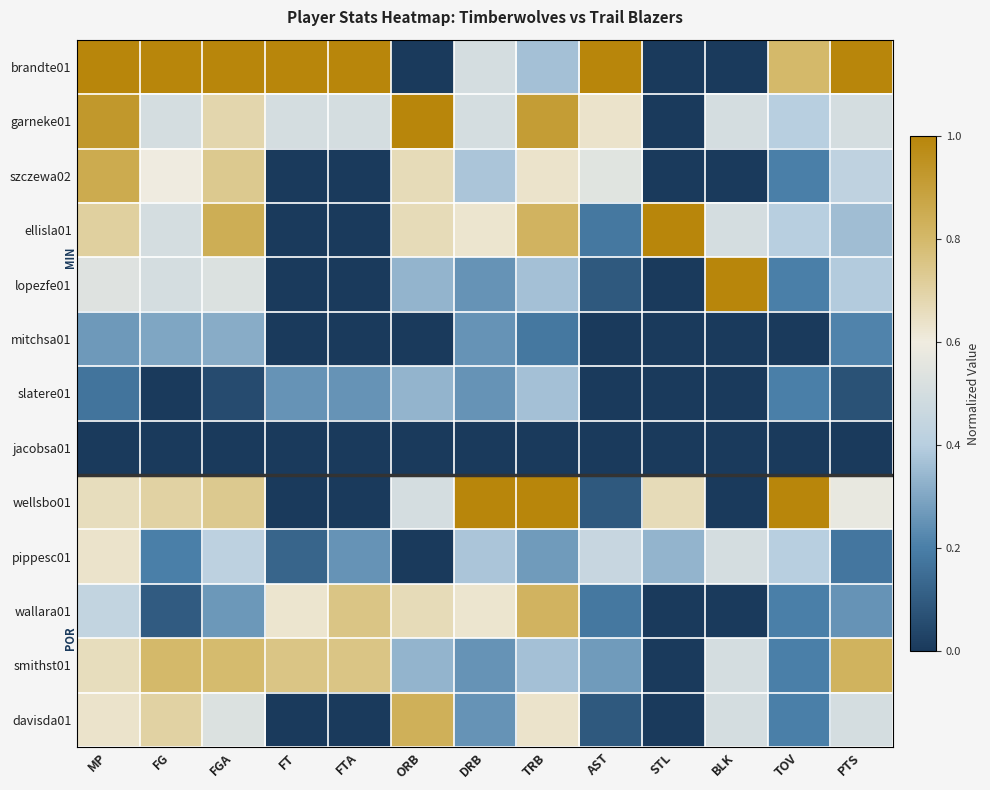

Reading right to left, what are all the values shown in this chart?

brandte01: PTS=1.0	TOV=0.8	BLK=0.0	STL=0.0	AST=1.0	TRB=0.4	DRB=0.5	ORB=0.0	FTA=1.0	FT=1.0	FGA=1.0	FG=1.0	MP=1.0
garneke01: PTS=0.5	TOV=0.4	BLK=0.5	STL=0.0	AST=0.6	TRB=0.9	DRB=0.5	ORB=1.0	FTA=0.5	FT=0.5	FGA=0.7	FG=0.5	MP=0.9
szczewa02: PTS=0.4	TOV=0.2	BLK=0.0	STL=0.0	AST=0.5	TRB=0.6	DRB=0.4	ORB=0.7	FTA=0.0	FT=0.0	FGA=0.7	FG=0.6	MP=0.9
ellisla01: PTS=0.4	TOV=0.4	BLK=0.5	STL=1.0	AST=0.2	TRB=0.8	DRB=0.6	ORB=0.7	FTA=0.0	FT=0.0	FGA=0.8	FG=0.5	MP=0.7
lopezfe01: PTS=0.4	TOV=0.2	BLK=1.0	STL=0.0	AST=0.1	TRB=0.4	DRB=0.2	ORB=0.3	FTA=0.0	FT=0.0	FGA=0.5	FG=0.5	MP=0.5
mitchsa01: PTS=0.2	TOV=0.0	BLK=0.0	STL=0.0	AST=0.0	TRB=0.2	DRB=0.2	ORB=0.0	FTA=0.0	FT=0.0	FGA=0.3	FG=0.3	MP=0.3
slatere01: PTS=0.1	TOV=0.2	BLK=0.0	STL=0.0	AST=0.0	TRB=0.4	DRB=0.2	ORB=0.3	FTA=0.2	FT=0.2	FGA=0.1	FG=0.0	MP=0.2
jacobsa01: PTS=0.0	TOV=0.0	BLK=0.0	STL=0.0	AST=0.0	TRB=0.0	DRB=0.0	ORB=0.0	FTA=0.0	FT=0.0	FGA=0.0	FG=0.0	MP=0.0
wellsbo01: PTS=0.6	TOV=1.0	BLK=0.0	STL=0.7	AST=0.1	TRB=1.0	DRB=1.0	ORB=0.5	FTA=0.0	FT=0.0	FGA=0.7	FG=0.7	MP=0.7
pippesc01: PTS=0.2	TOV=0.4	BLK=0.5	STL=0.3	AST=0.5	TRB=0.3	DRB=0.4	ORB=0.0	FTA=0.2	FT=0.1	FGA=0.4	FG=0.2	MP=0.6
wallara01: PTS=0.2	TOV=0.2	BLK=0.0	STL=0.0	AST=0.2	TRB=0.8	DRB=0.6	ORB=0.7	FTA=0.8	FT=0.6	FGA=0.3	FG=0.1	MP=0.4
smithst01: PTS=0.8	TOV=0.2	BLK=0.5	STL=0.0	AST=0.3	TRB=0.4	DRB=0.2	ORB=0.3	FTA=0.8	FT=0.8	FGA=0.8	FG=0.8	MP=0.7
davisda01: PTS=0.5	TOV=0.2	BLK=0.5	STL=0.0	AST=0.1	TRB=0.6	DRB=0.2	ORB=0.8	FTA=0.0	FT=0.0	FGA=0.5	FG=0.7	MP=0.6